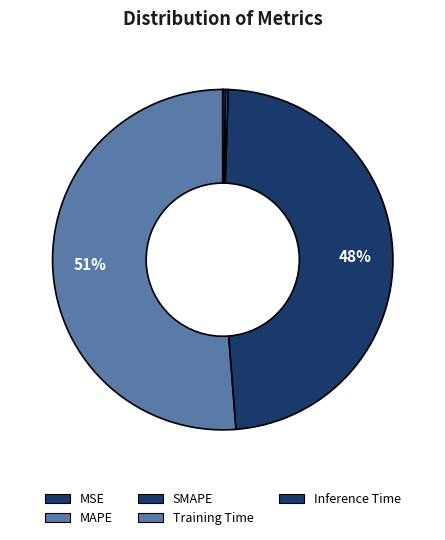

How many slices are in this pie chart?

5